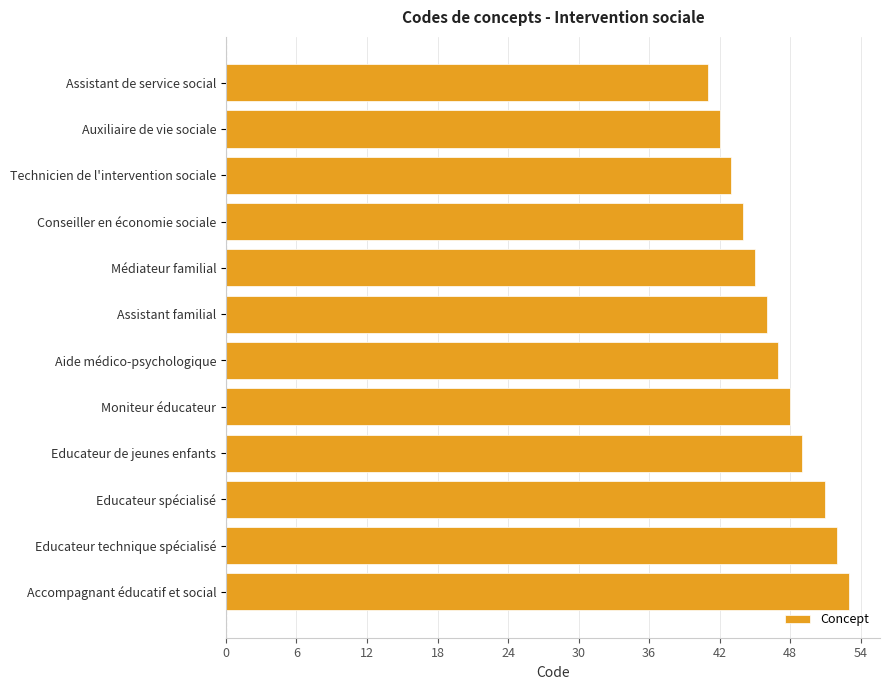

Reading top to bottom, extract all data points from this chart.

41	42	43	44	45	46	47	48	49	51	52	53